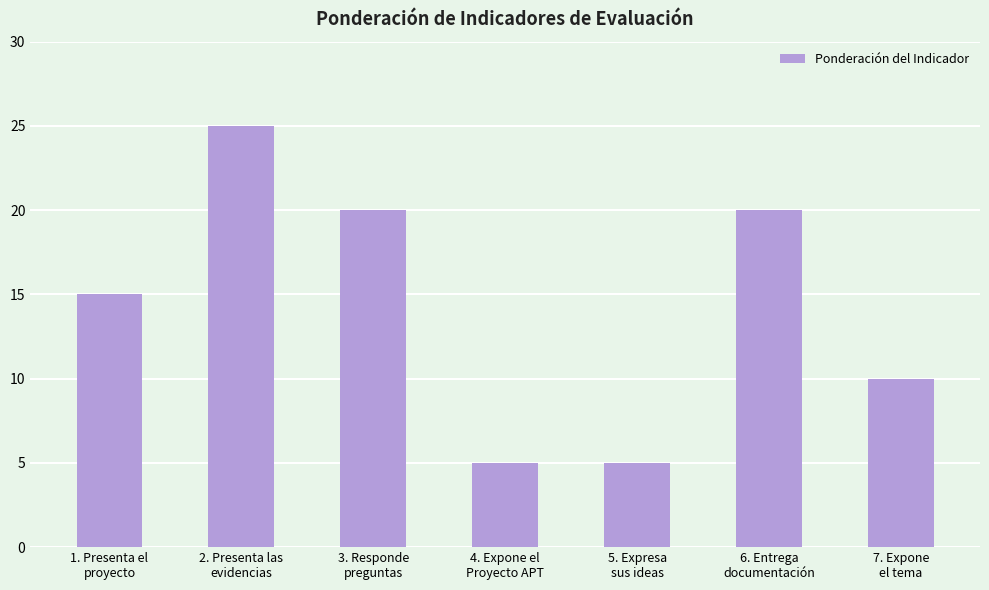

Is it true that the value at 1. Presenta el
proyecto is 7?

False